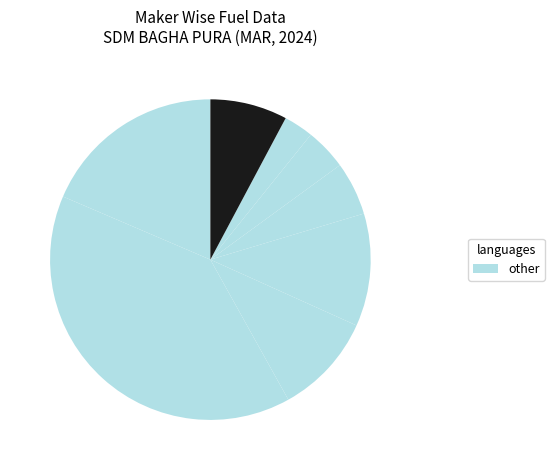

How many slices are in this pie chart?

8